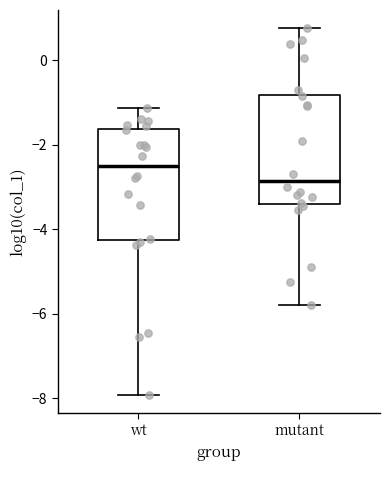

Where does the lower whisker of the box for mutant end on the y-axis? The values are not printed on the chart, so give them approximately, as read against the axis.

-5.8